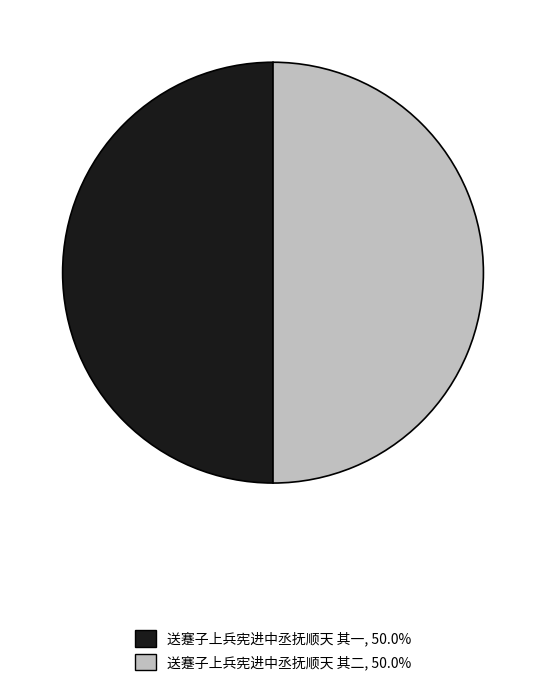

Count the number of slices in the pie.

2